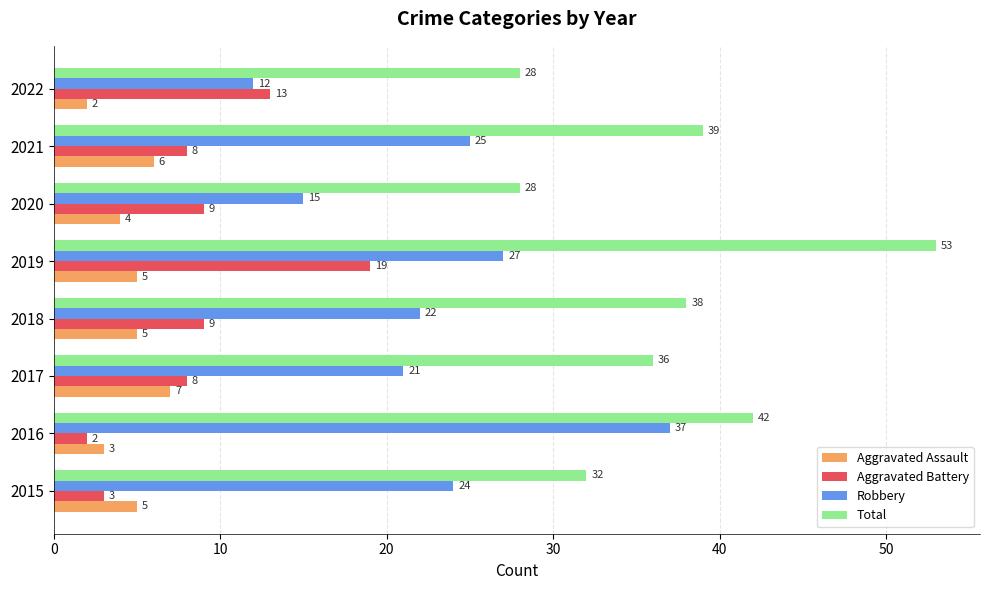

How many data points does each series have?

8